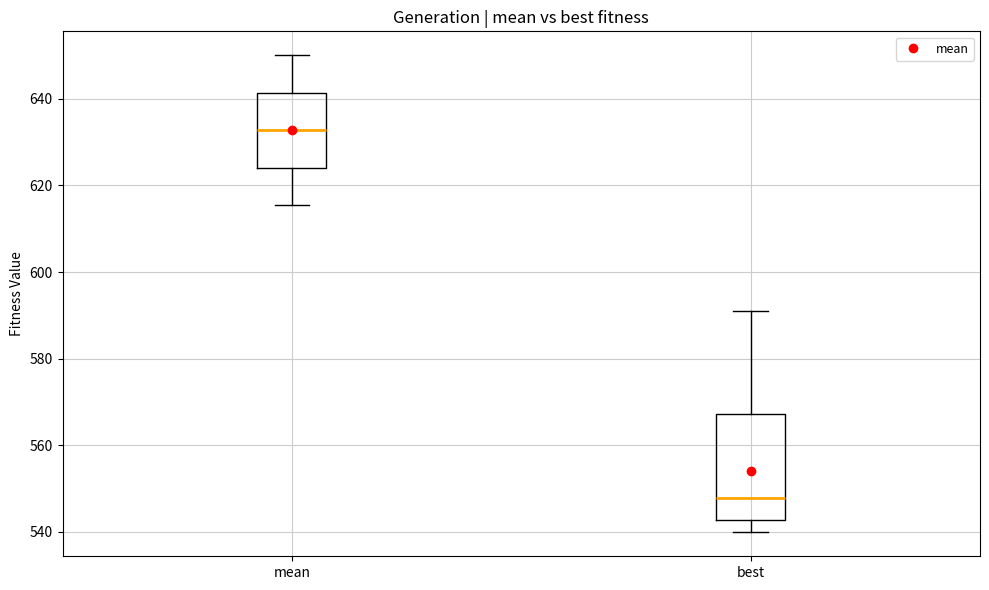

Reading left to right, transcribe this box plot: for each box, give where its median line is, the range the box spans, and where its two whiskers end, as read against the y-axis. The values are not printed on the chart, so give them approximately, as read against the axis.

mean: median 632, box 624 to 642, whiskers 616 to 650
best: median 548, box 542 to 568, whiskers 540 to 592